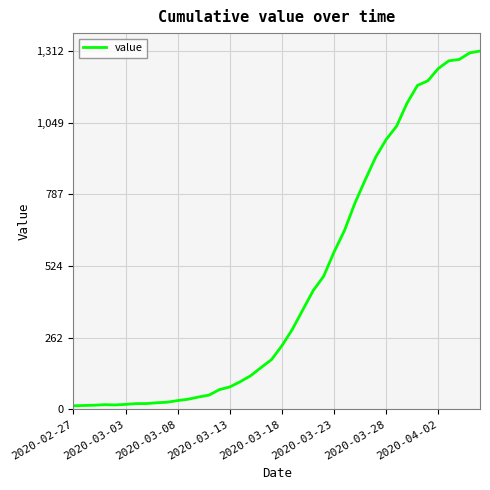

What is the difference between the maximum and minimum values?

1299